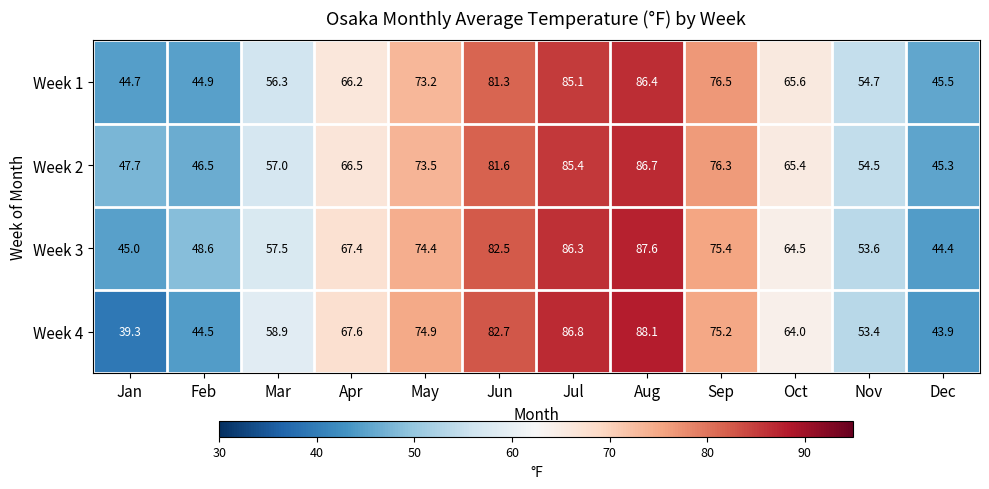

Which series changed the most between Feb and May?

Week 4